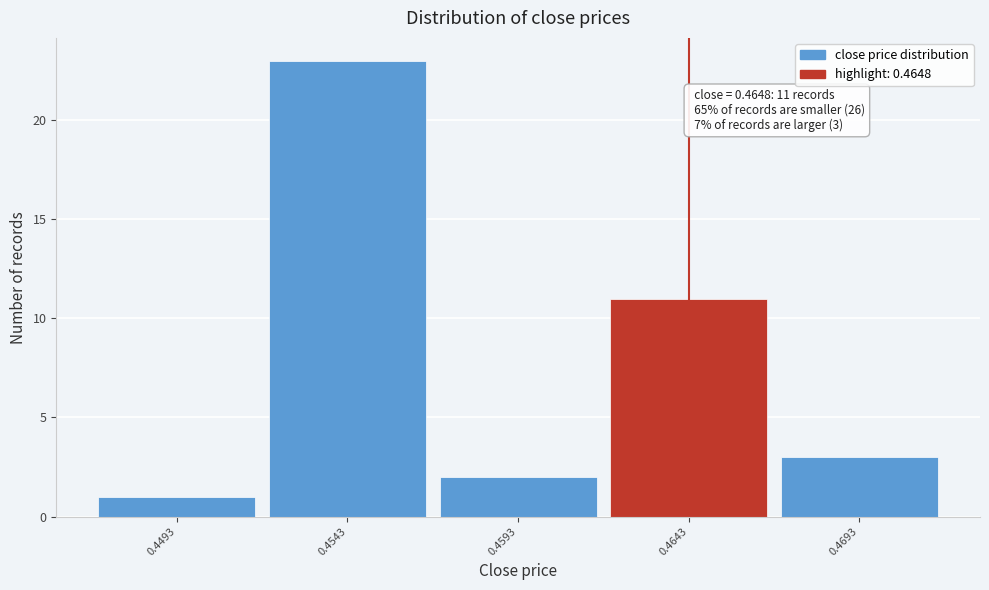

Reading right to left, extract all data points from this chart.

3	11	2	23	1